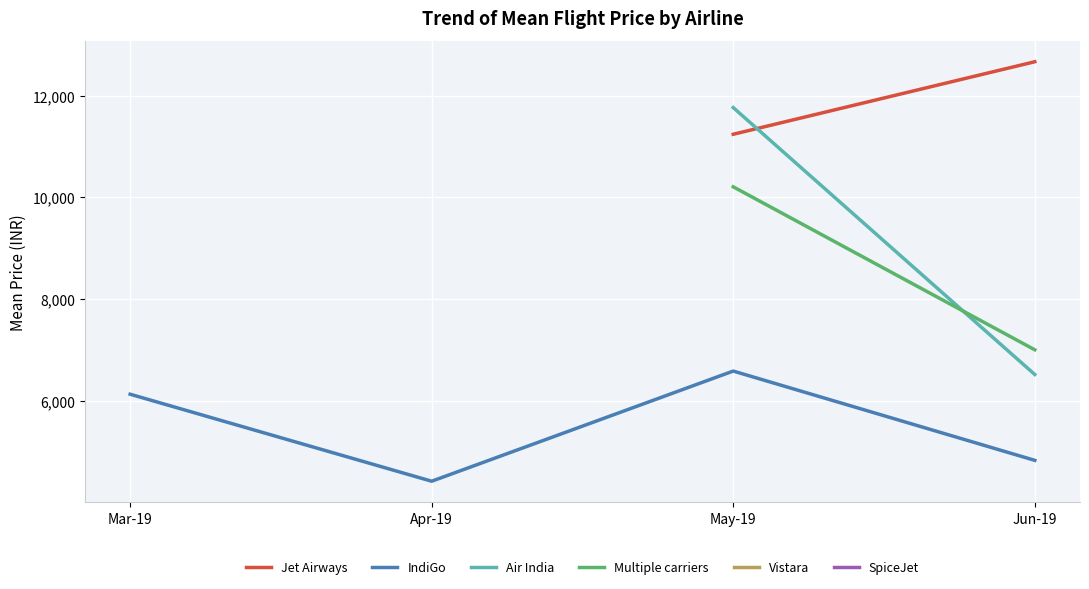

What are all the series names shown in the legend?

Jet Airways, IndiGo, Air India, Multiple carriers, Vistara, SpiceJet